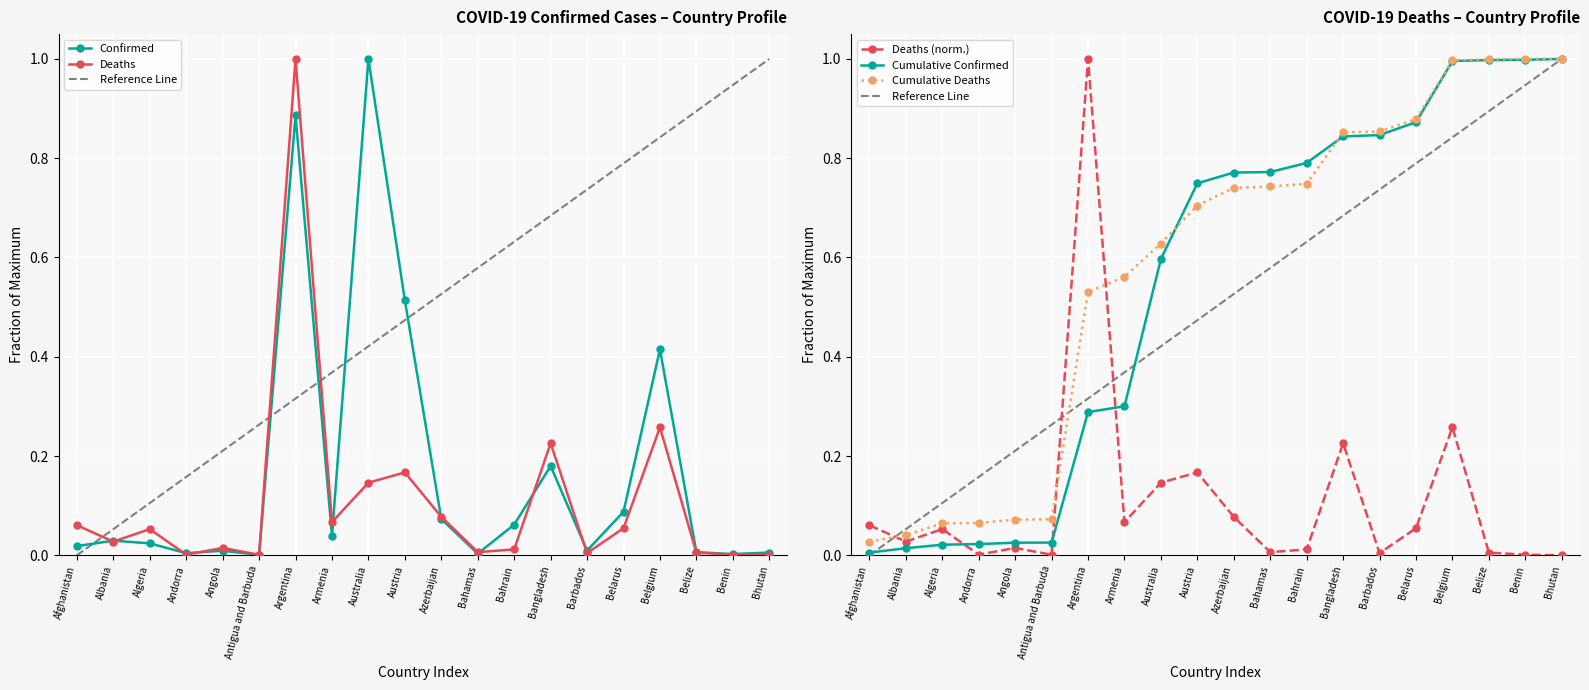

The Confirmed series shows 0.0 at Angola. True or false?

False